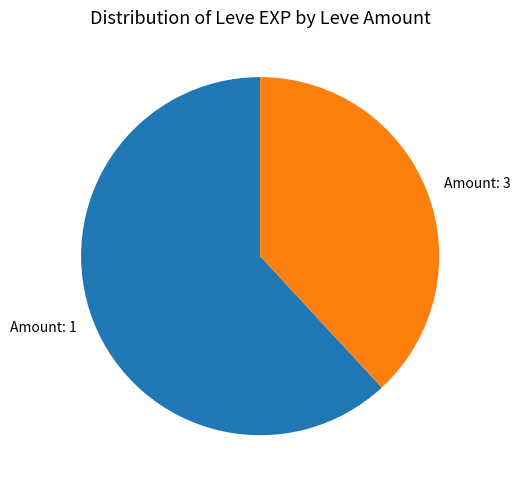

Do Amount: 3 and Amount: 1 together represent more than half of the pie?

Yes